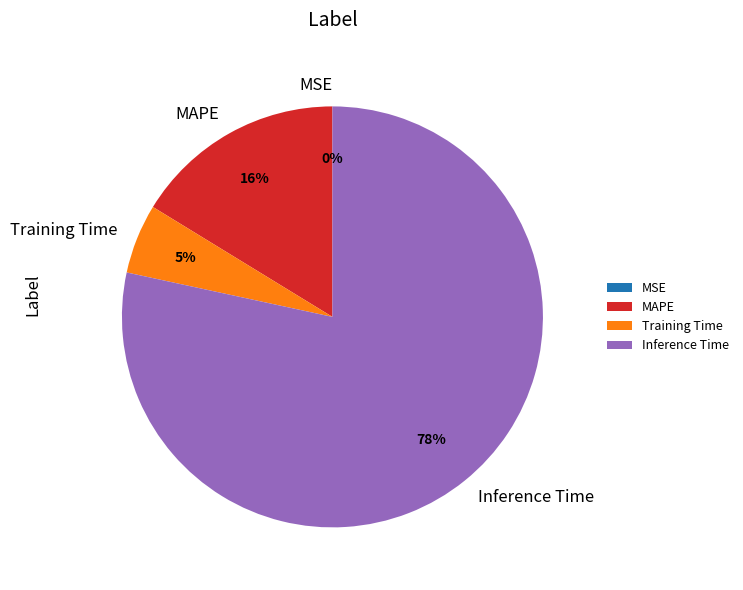

What percentage is the MAPE slice, to the nearest percent?

16%